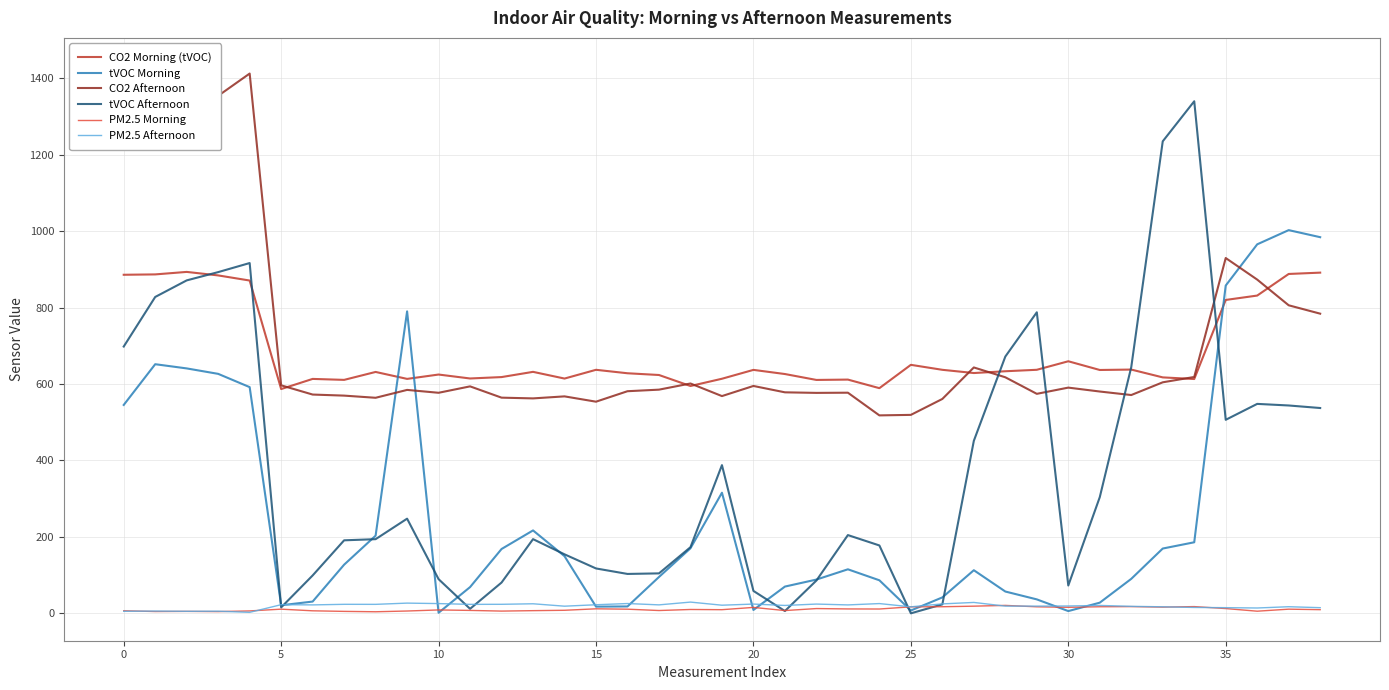

In PM2.5 Morning, how many points are lower than both neighbors (excluding endpoints)?

11